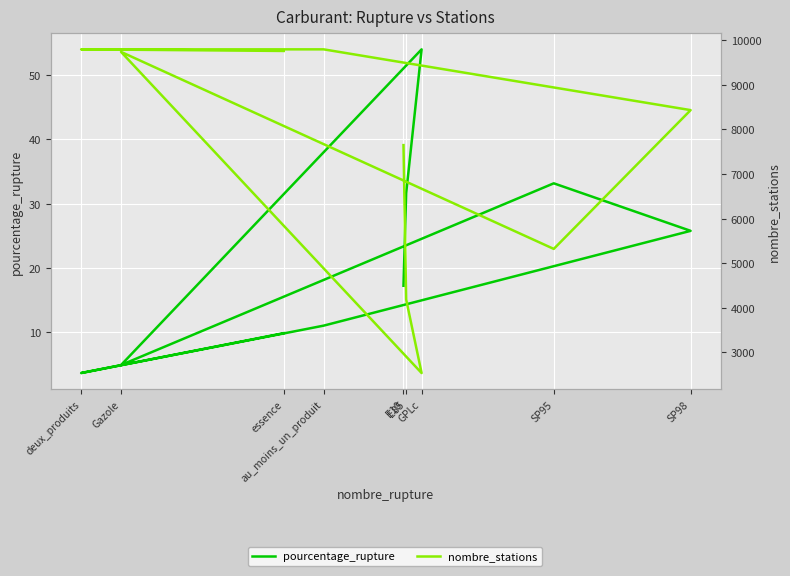

True or false: pourcentage_rupture has more than 2 points higher than both neighbors.

False